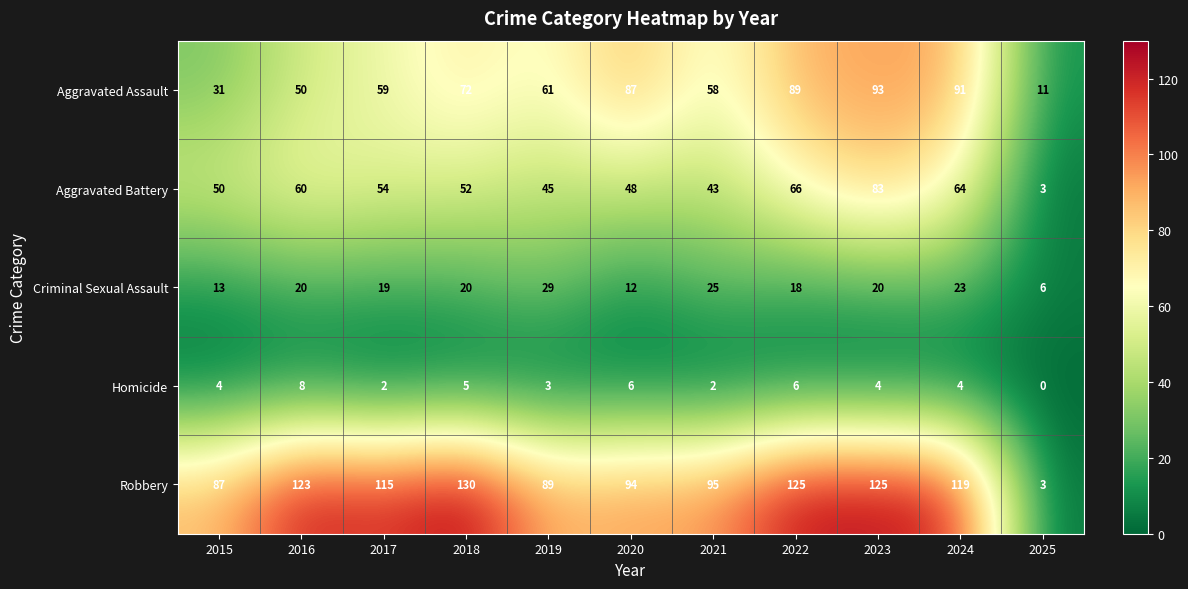

What is the difference between the Criminal Sexual Assault values at 2018 and 2021?

5